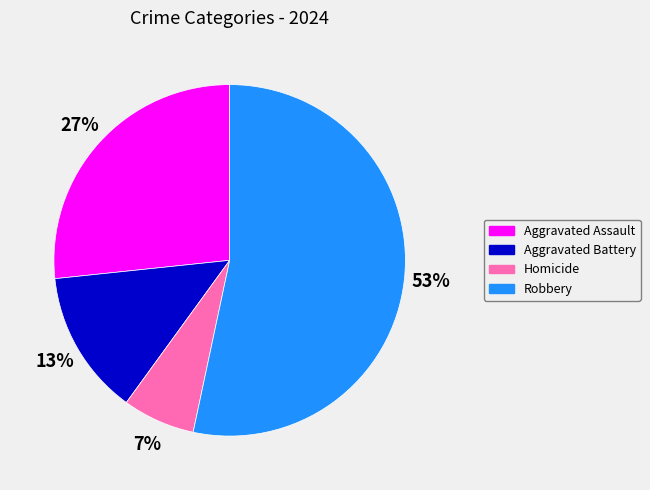

How many slices are in this pie chart?

4